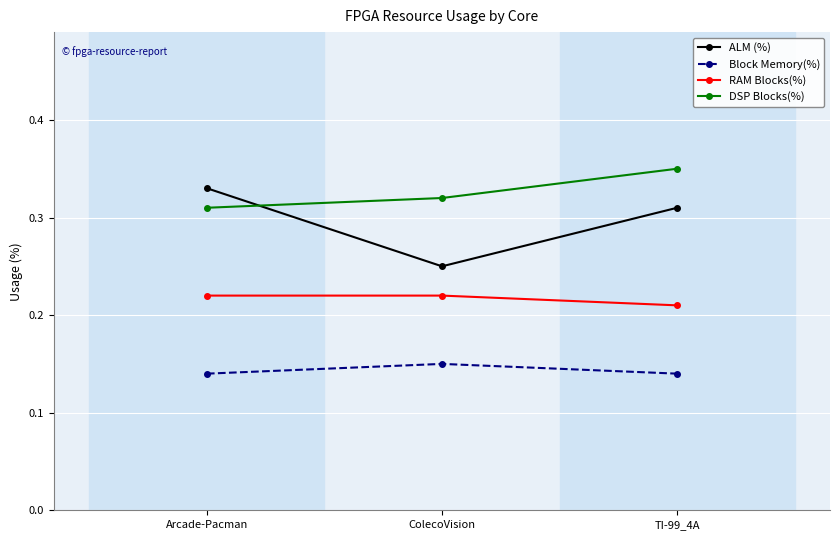

Is the value of ALM (%) at TI-99_4A greater than the value of RAM Blocks(%) at ColecoVision?

Yes